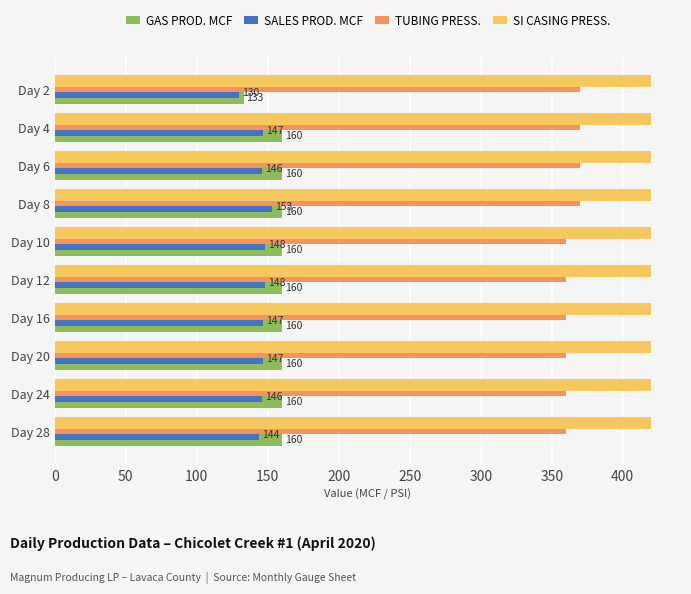

At Day 8, list the series in order from smallest to largest.

SALES PROD. MCF, GAS PROD. MCF, TUBING PRESS., SI CASING PRESS.